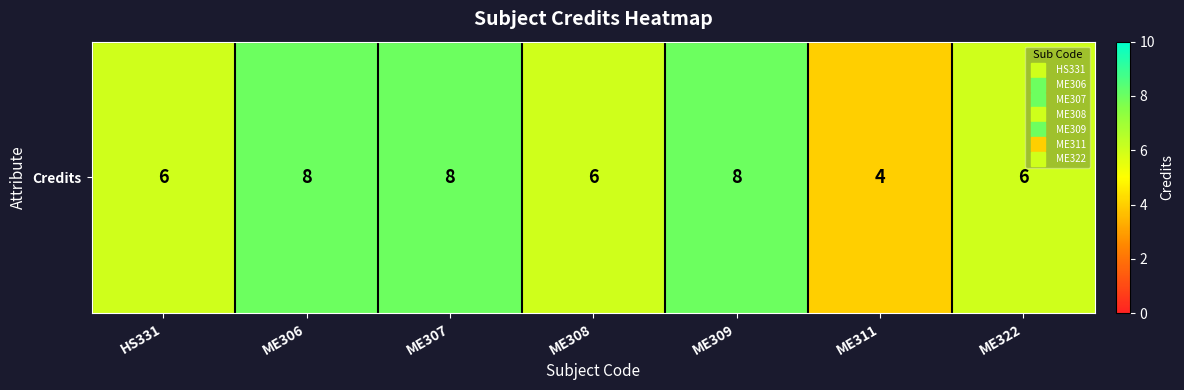

What is the difference between the values at ME306 and ME322?

2